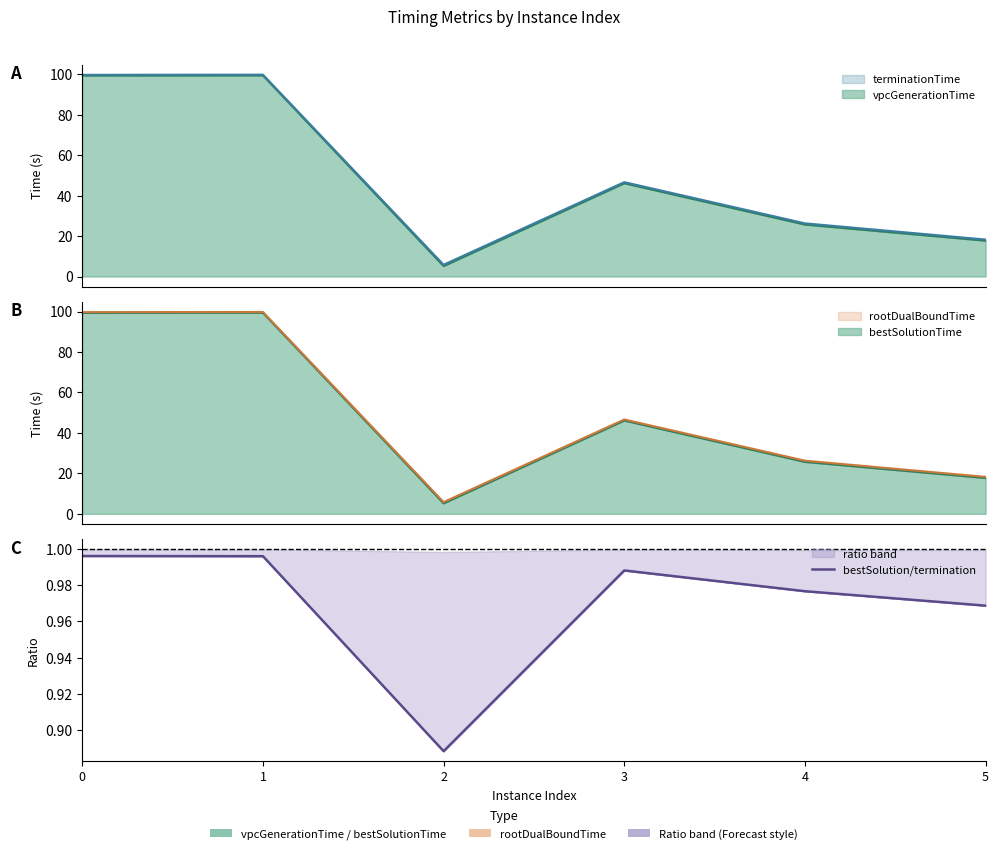

At which category does the chart reach its minimum across all series?

2